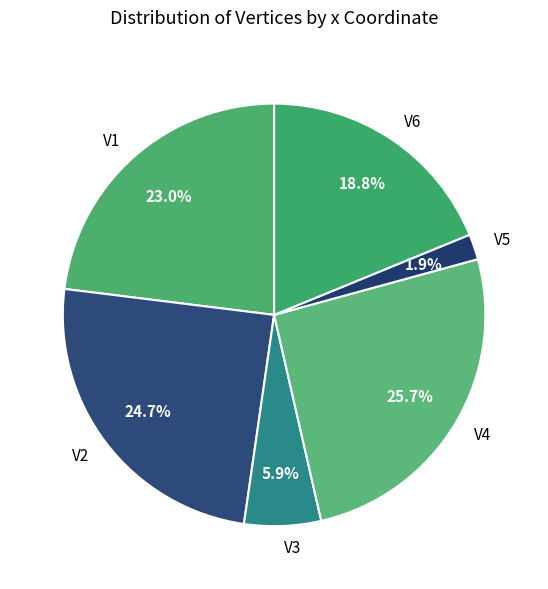

To the nearest percent, what portion does V2 represent?

25%